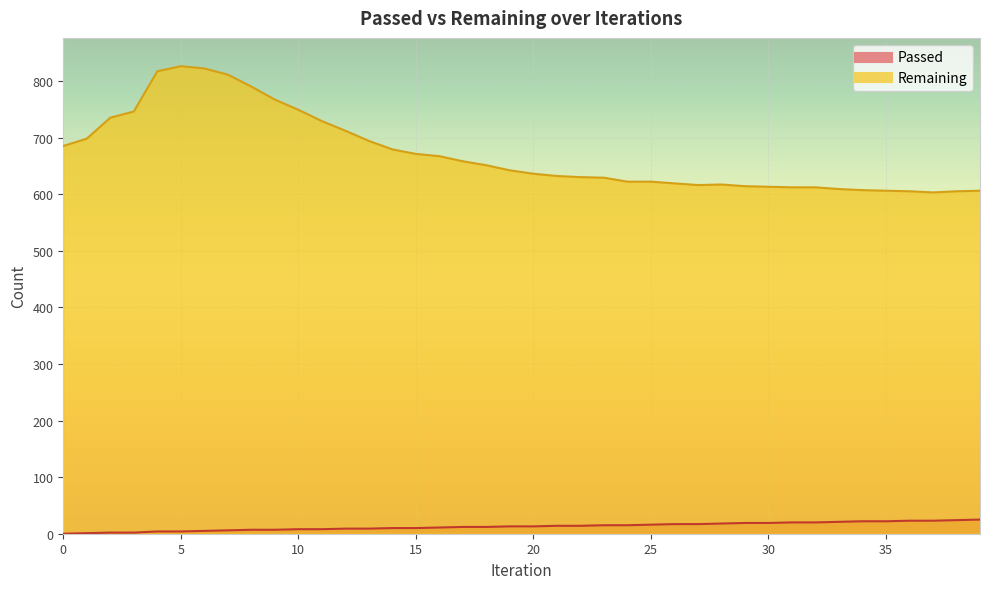

True or false: Remaining has a value of 150 at 39.

False